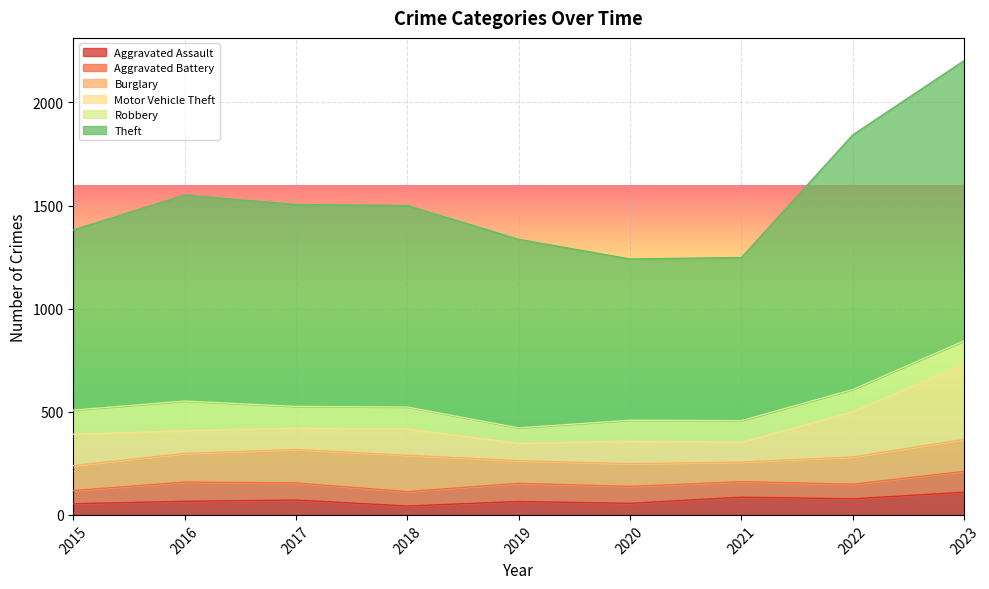

How many intersections are there between Aggravated Battery and Aggravated Assault?

1